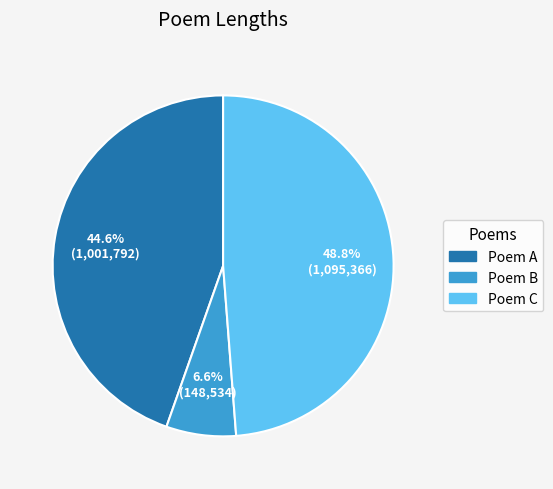

Is there any slice that represents more than half of the pie?

No